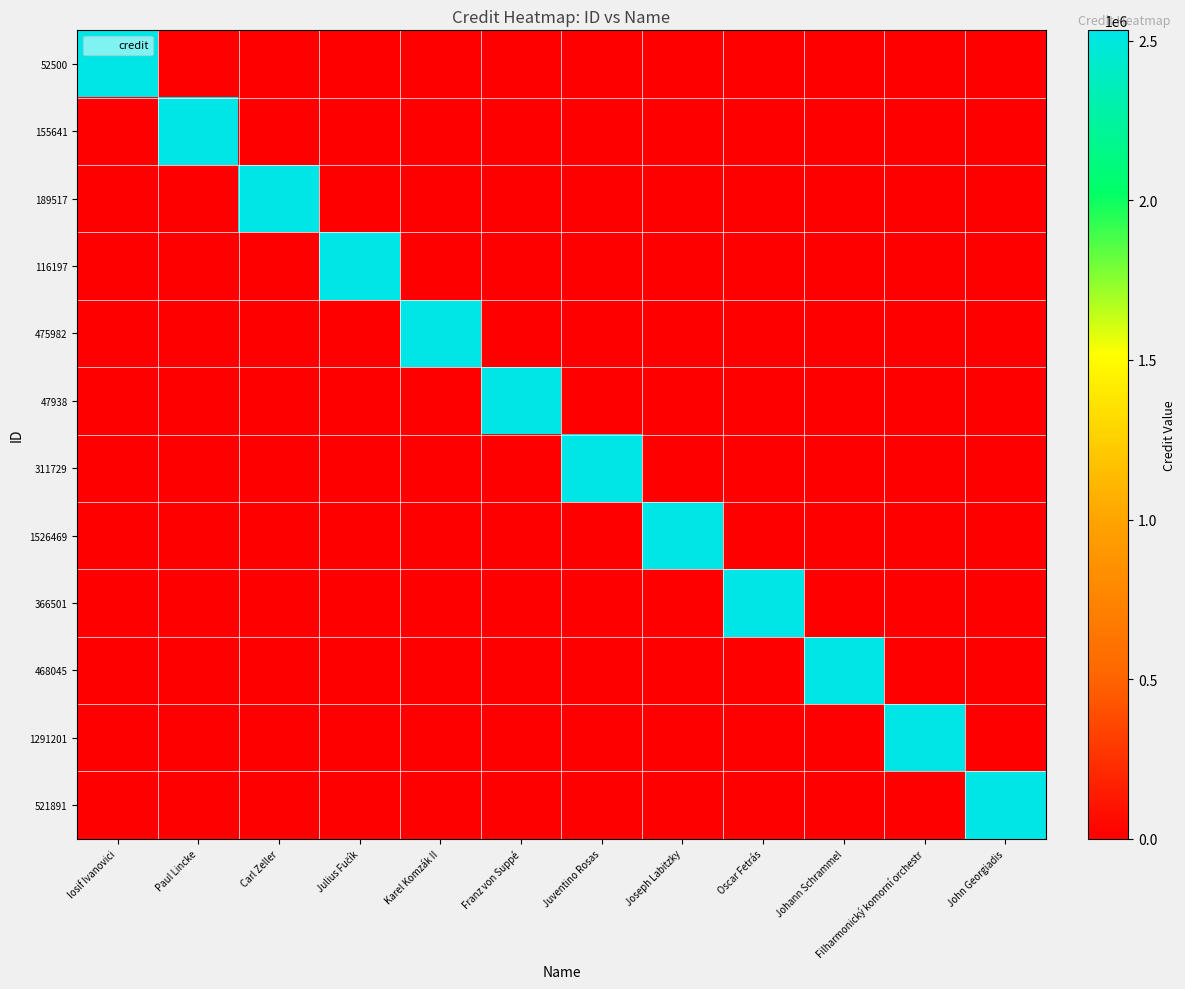

What is the total value across all series at Carl Zeller?

2532903